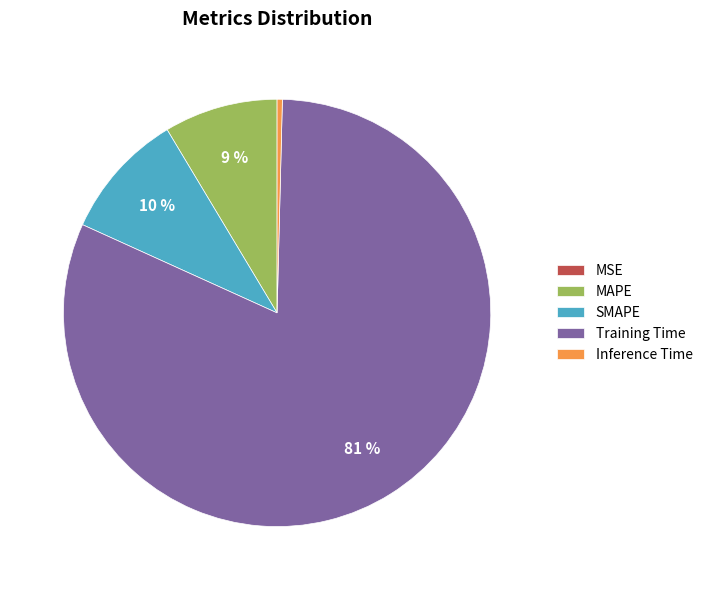

Which has a higher value, Inference Time or Training Time?

Training Time